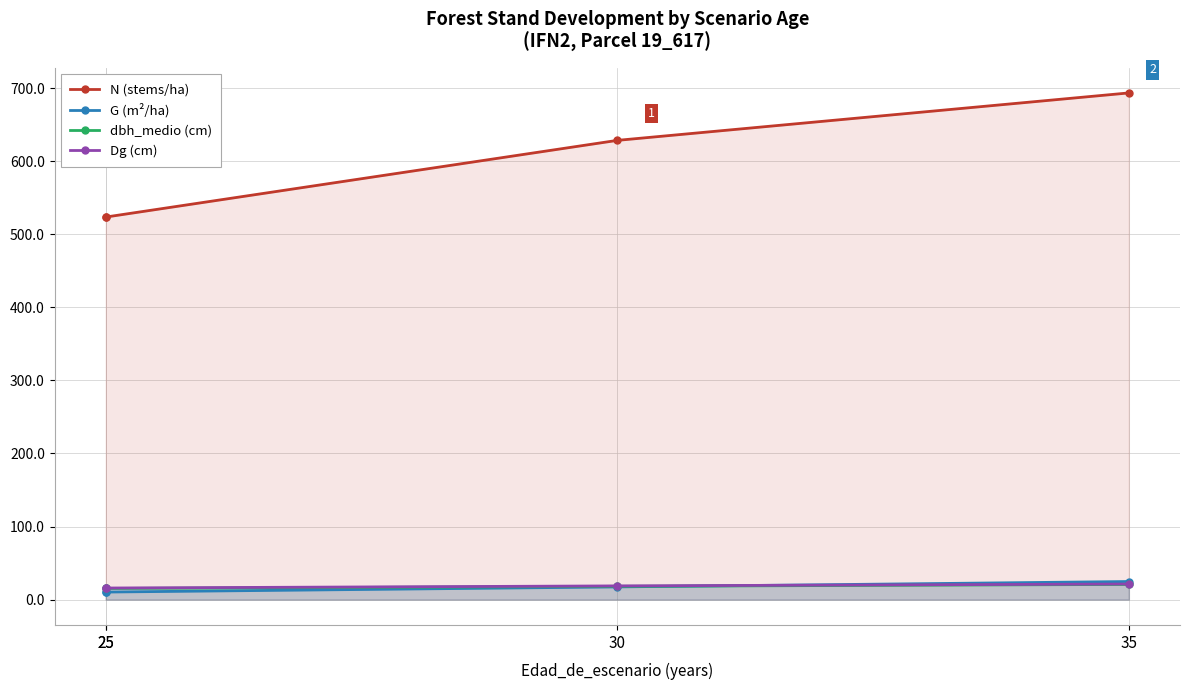

True or false: dbh_medio (cm) and Dg (cm) cross at least once.

False